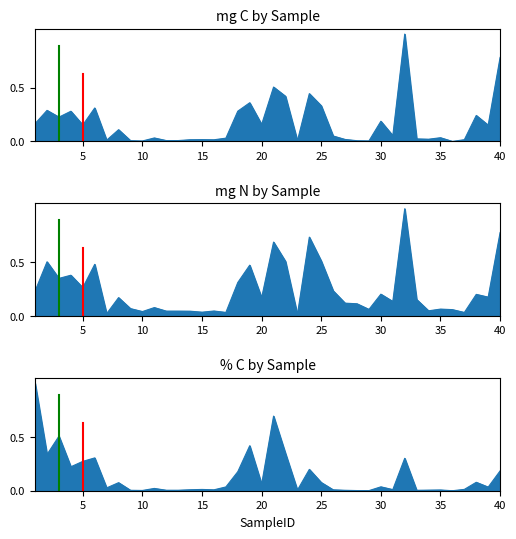

What is the difference between the second highest and minimum values in the mg N series?

0.8